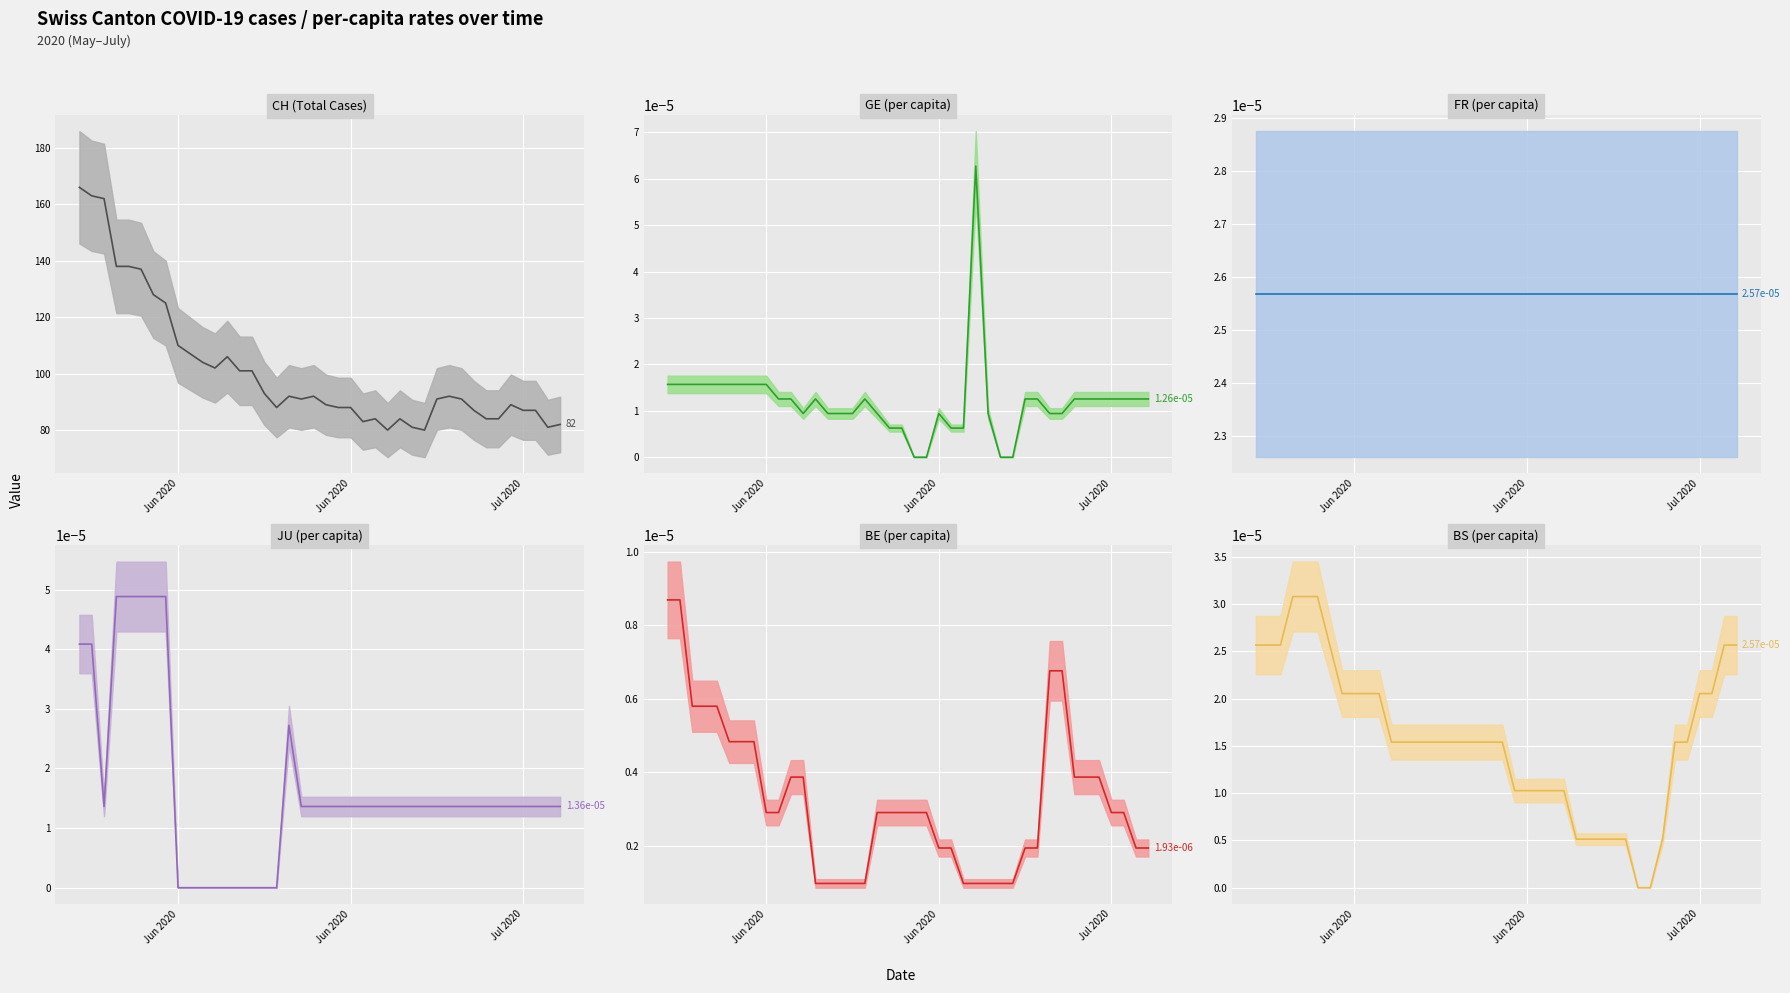

True or false: JU_pc has a value of 0.0 at 4.

False